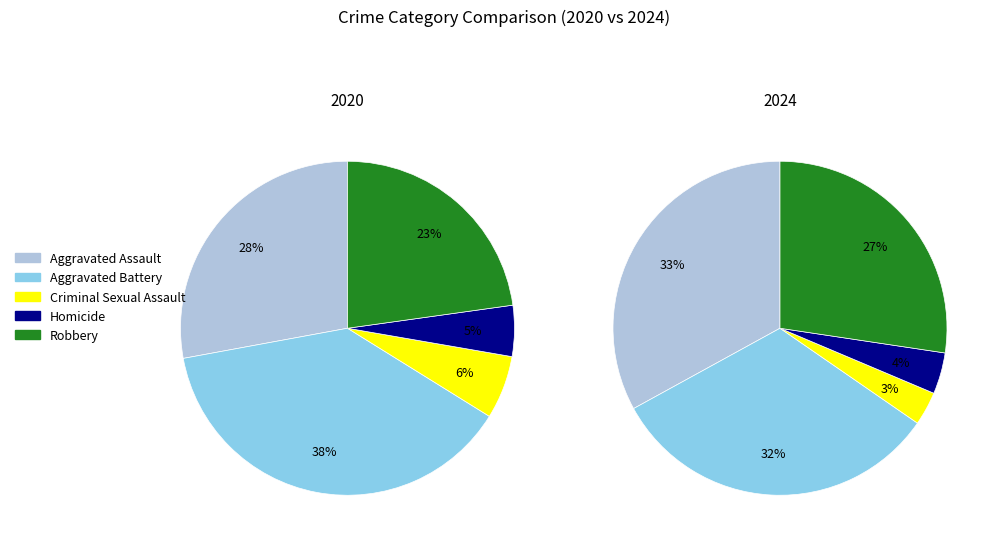

Is 4 the majority of the pie?

No